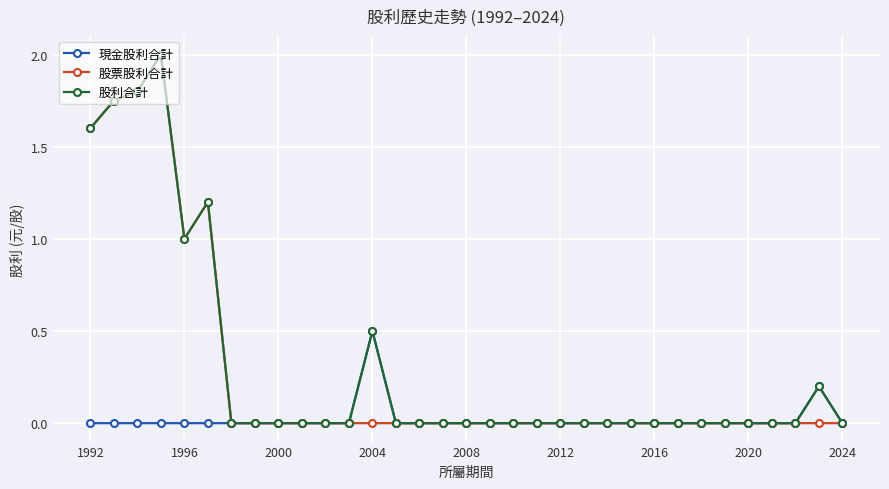

What is the highest value of the 股票股利合計 series?

2.0